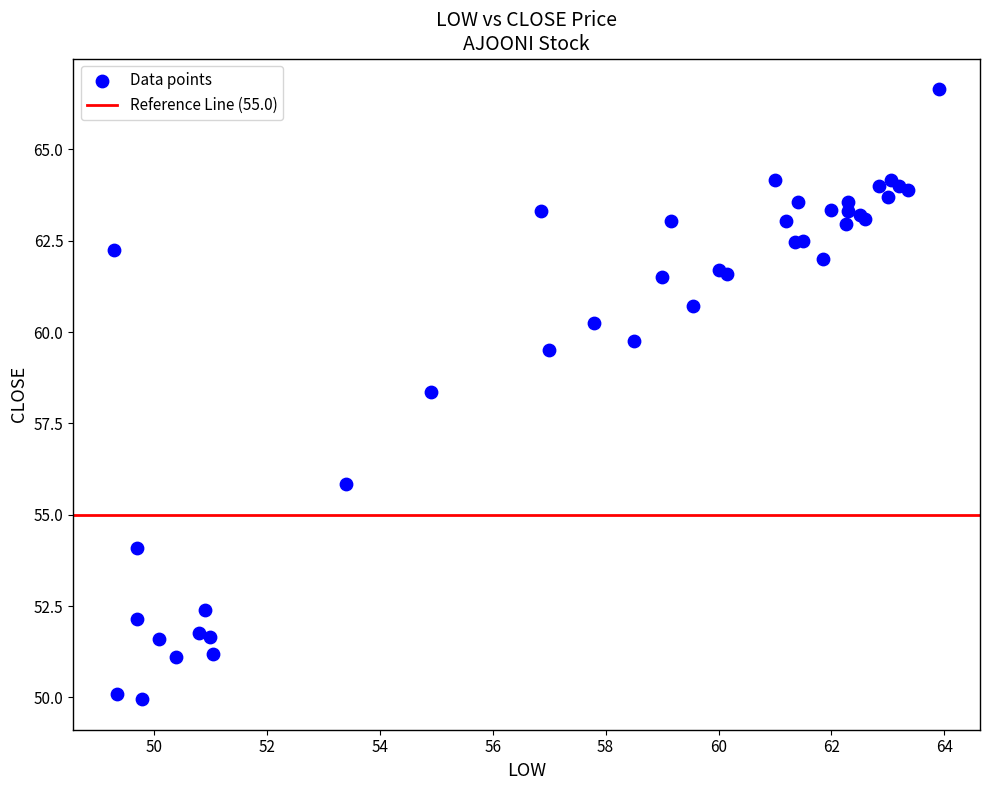

What Y value in the scatter plot is closest to 58?

58.4